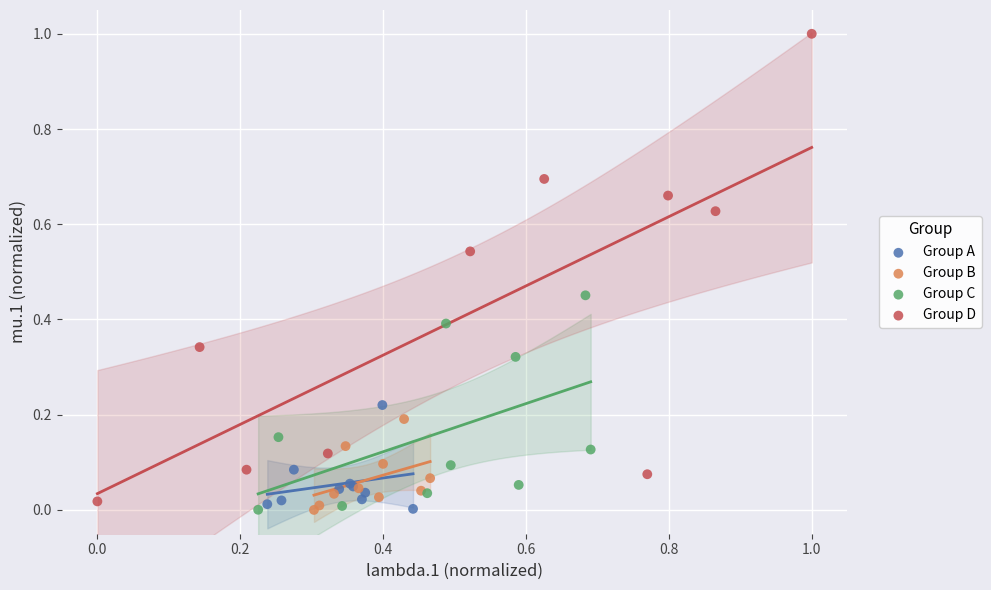

Which series has the largest Y range (max minus min)?

Group D